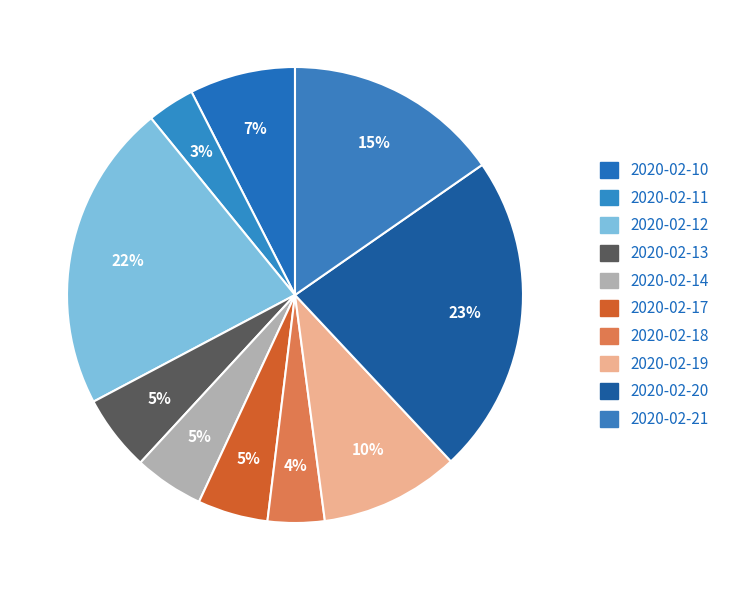

Is there a majority slice in this chart?

No